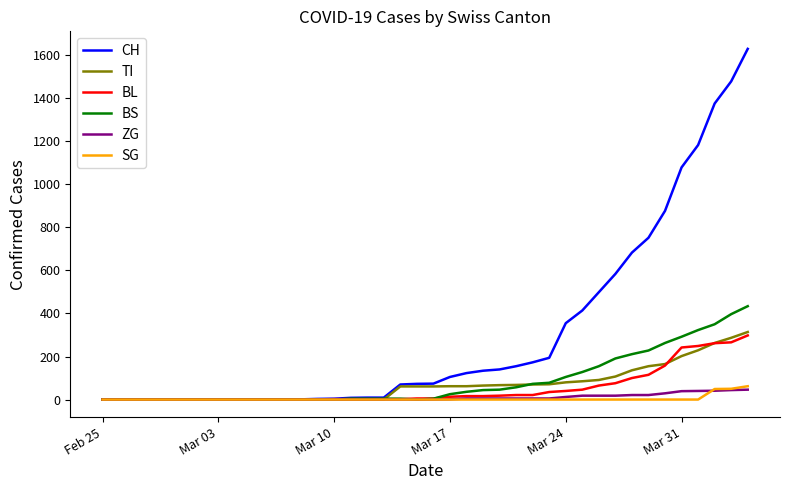

How many lines are shown in the chart?

6